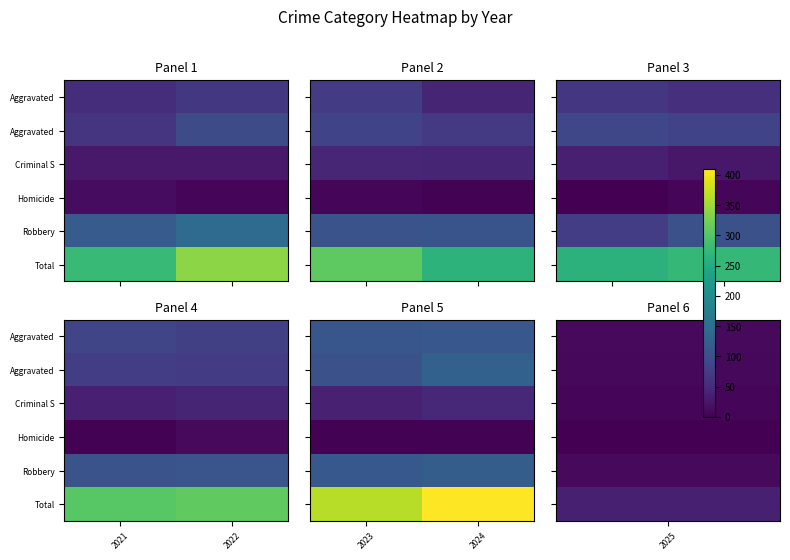

At how many categories does at least one series exceed 170?

2